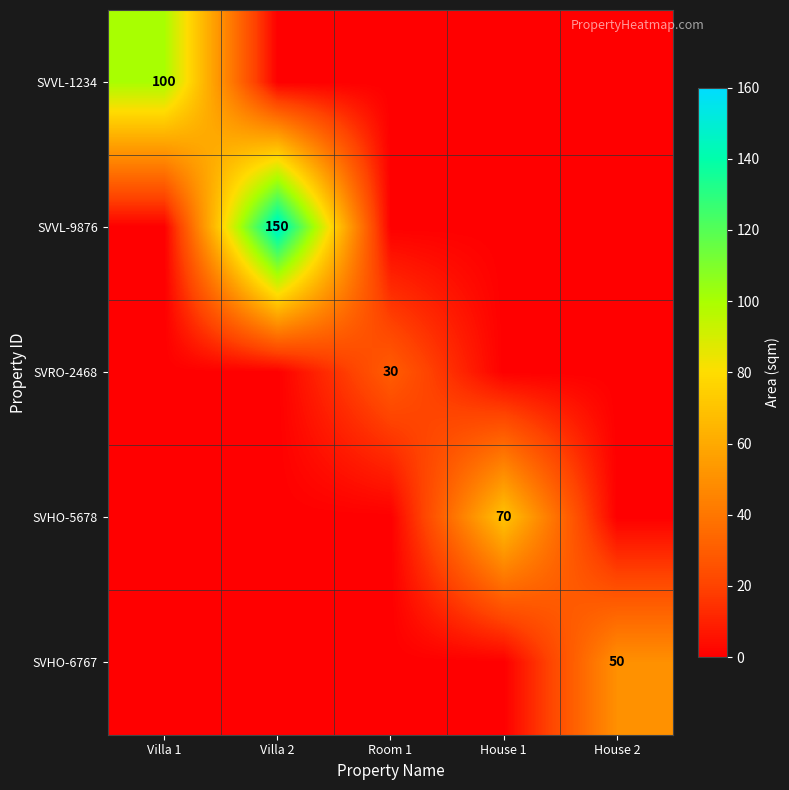

True or false: SVHO-5678 has a value of 70 at House 1.

True